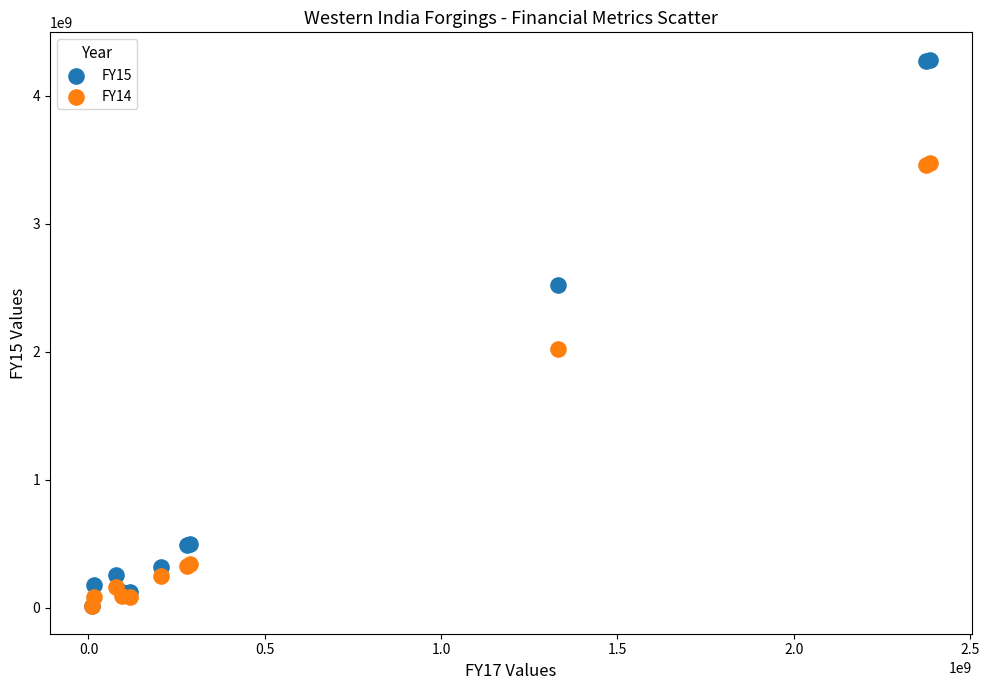

Which series reaches the maximum Y coordinate?

FY15